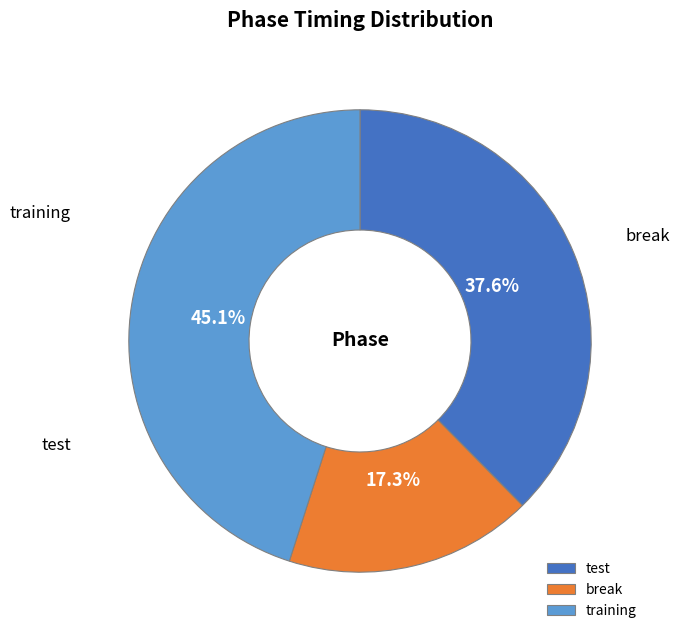

To the nearest percent, what portion does test represent?

38%